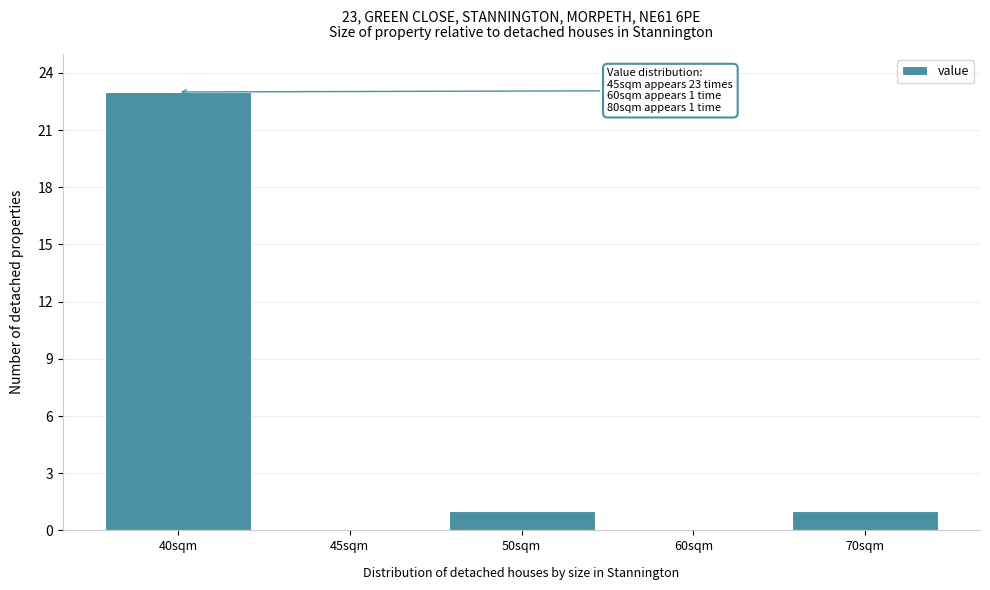

Reading left to right, list all the values displayed in this chart.

40sqm=23	45sqm=0	50sqm=1	60sqm=0	70sqm=1